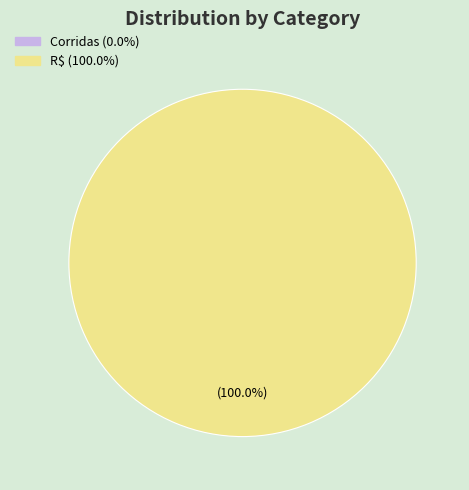

The R$ slice represents 93% of the pie. True or false?

False